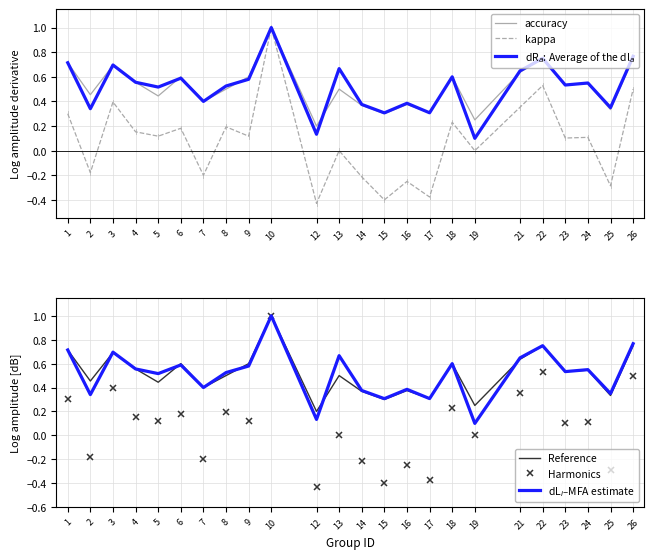

Count the number of data series in this chart.

6